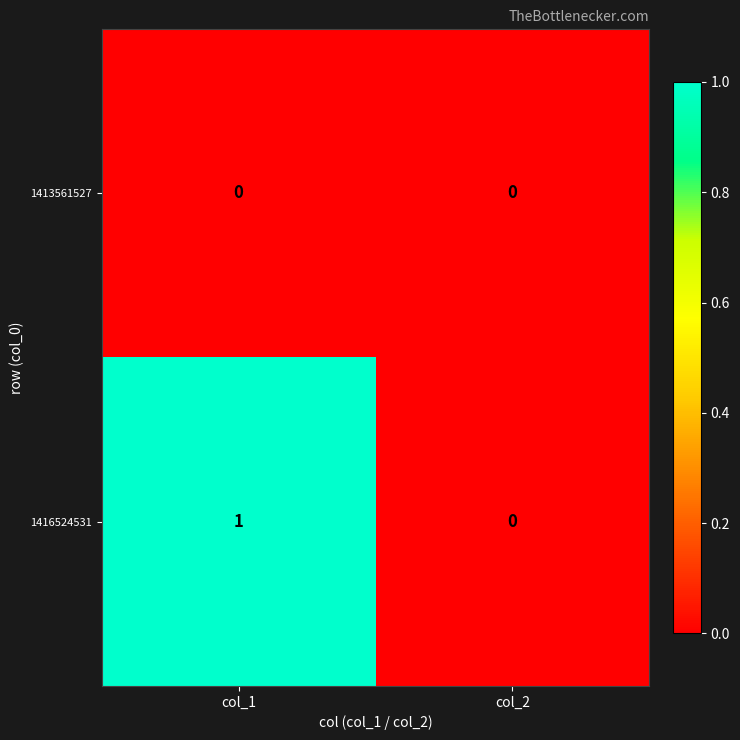

The 1413561527 series shows 0 at col_2. True or false?

True